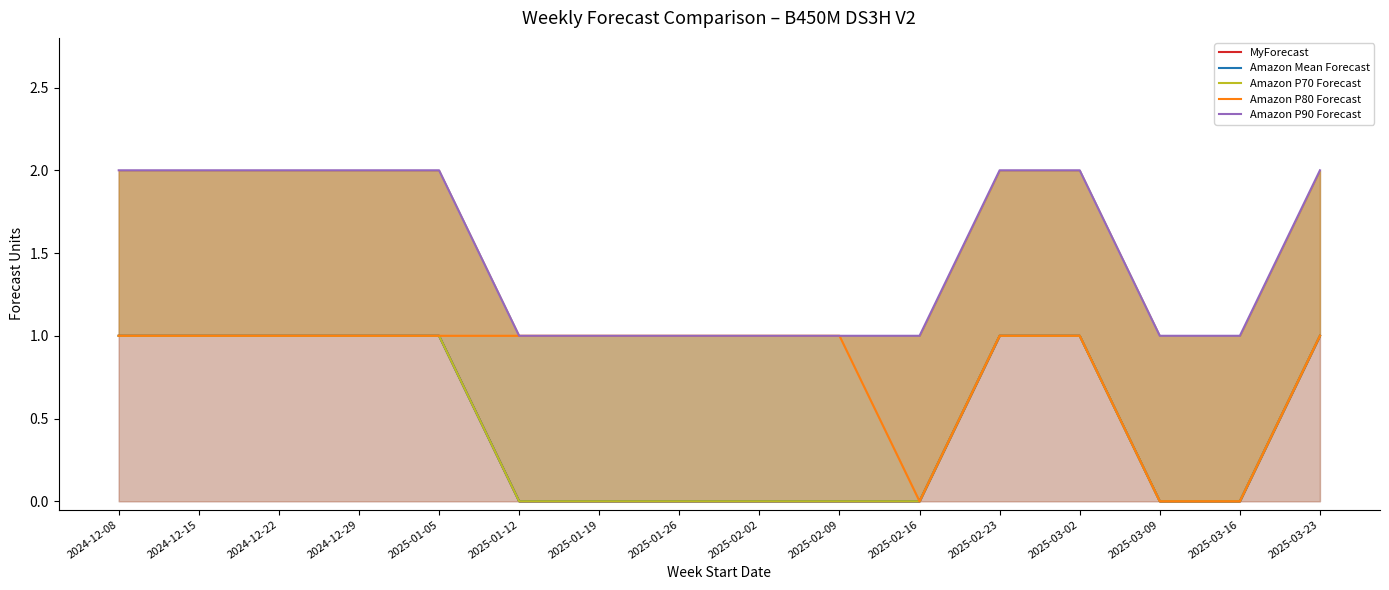

In Amazon P80 Forecast, how many points are lower than both neighbors (excluding endpoints)?

1